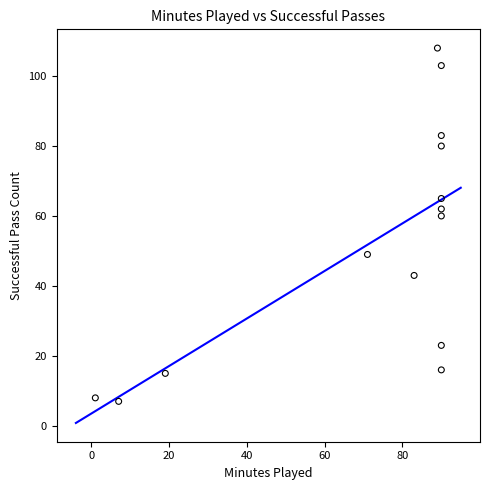

What Y value in the scatter plot is closest to 57?

60